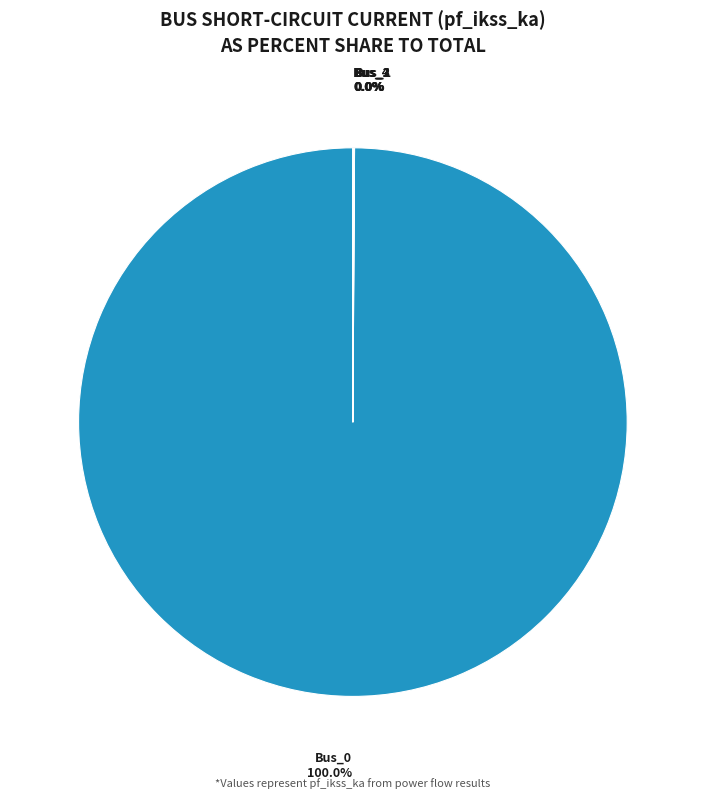

Rank the categories by value from lowest to highest.

Bus_1, Bus_2, Bus_3, Bus_4, Bus_0